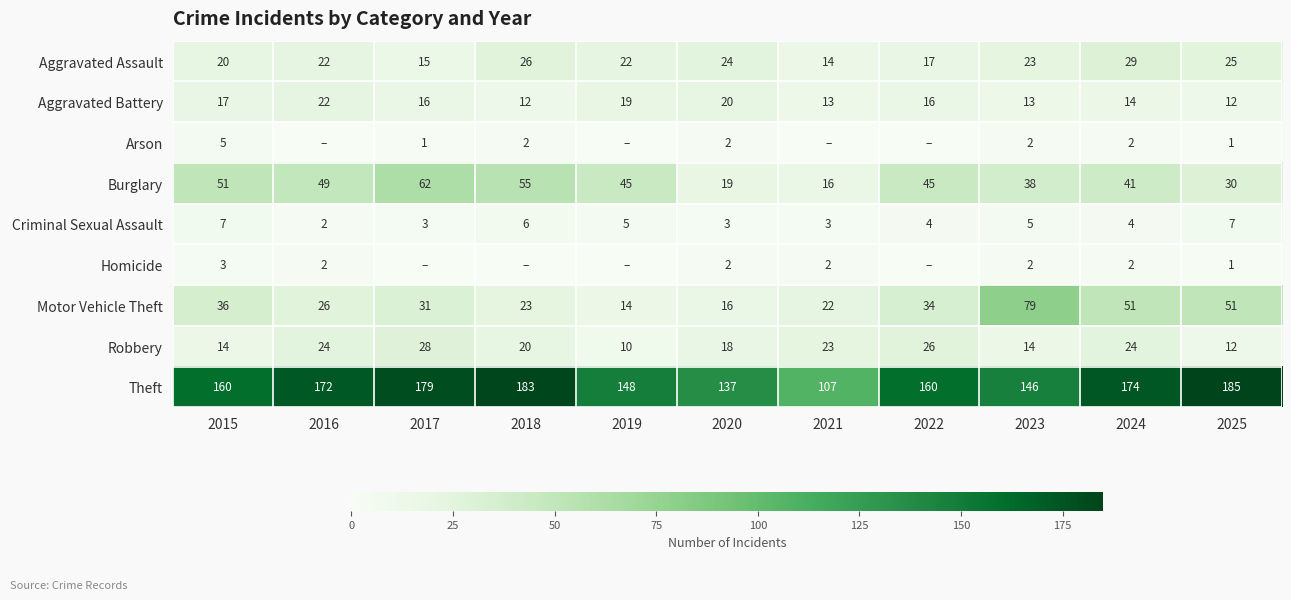

Count the number of categories in the chart.

11